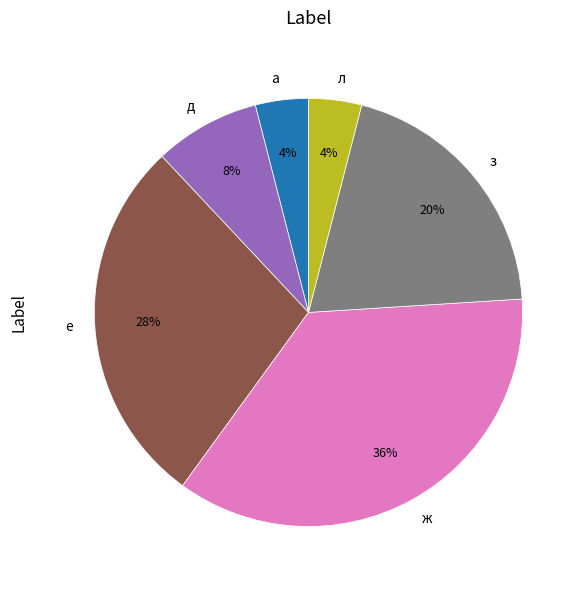

Do ж and л together represent more than half of the pie?

No